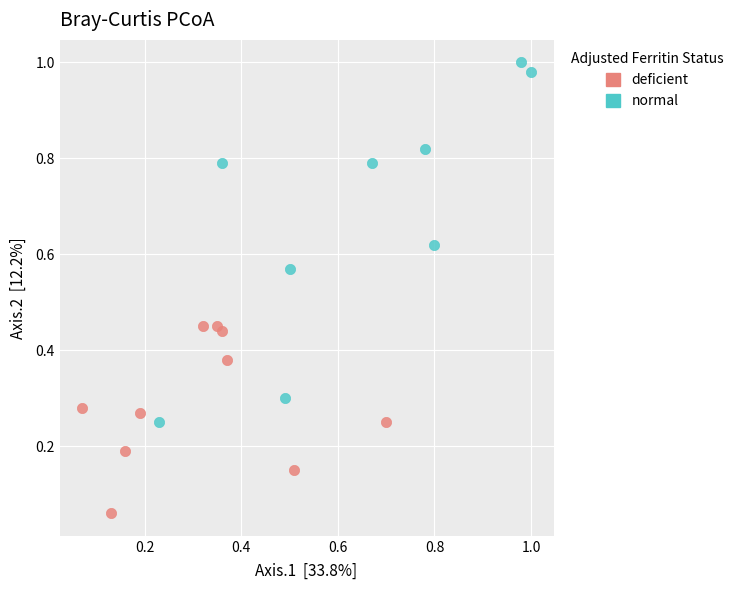

What are all the series names shown in the legend?

deficient, normal